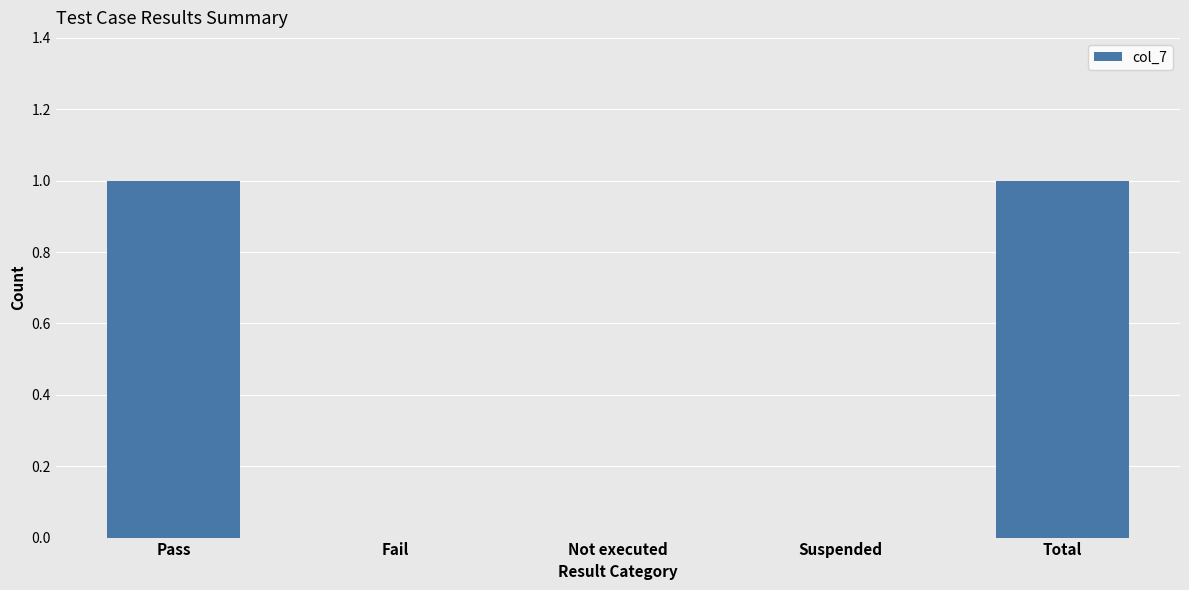

What is the difference between the values at Suspended and Total?

1